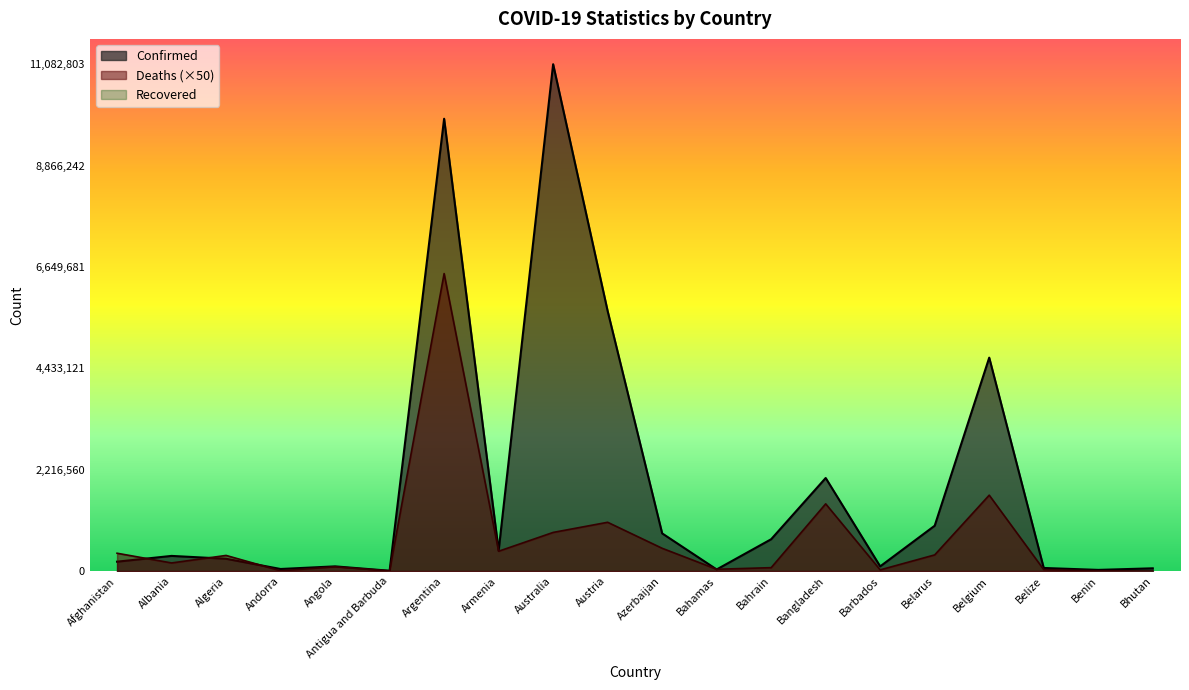

What is the difference between the maximum and second lowest values in the Confirmed series?

11054821